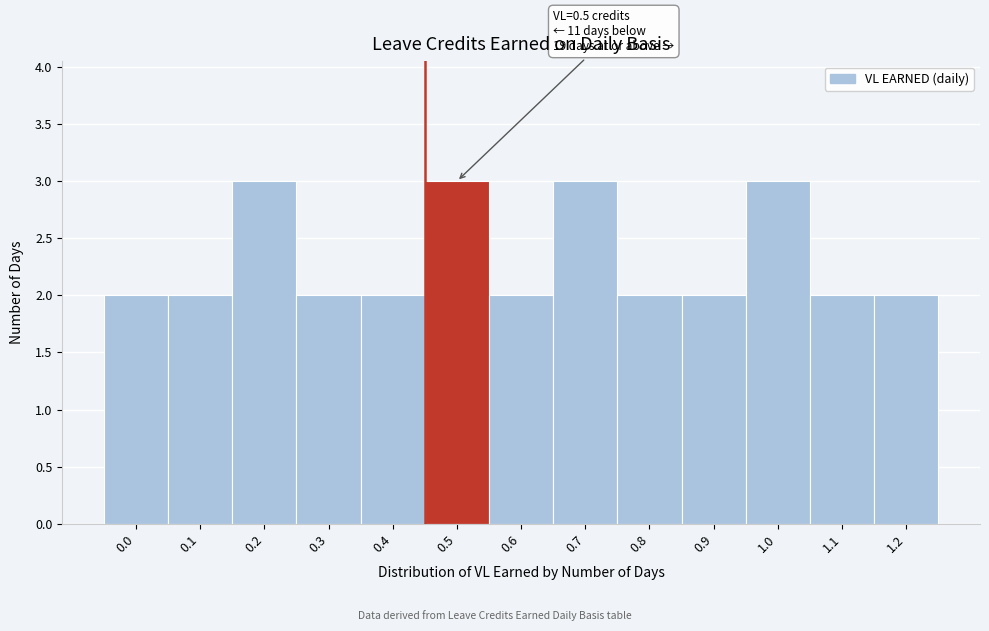

Reading right to left, list all the values displayed in this chart.

1.2=2	1.1=2	1.0=3	0.9=2	0.8=2	0.7=3	0.6=2	0.5=3	0.4=2	0.3=2	0.2=3	0.1=2	0.0=2